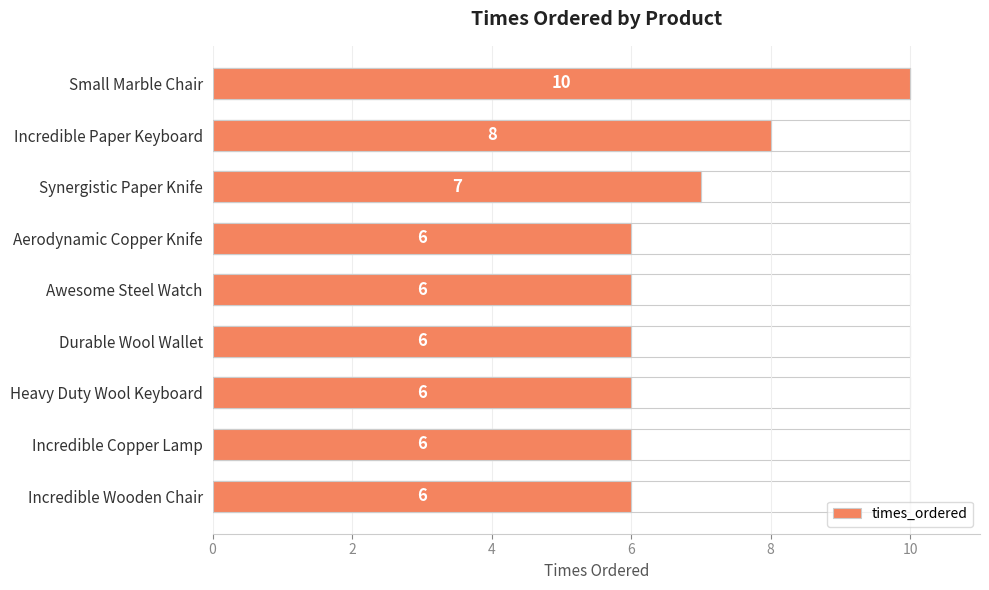

Does the chart contain any negative values?

No